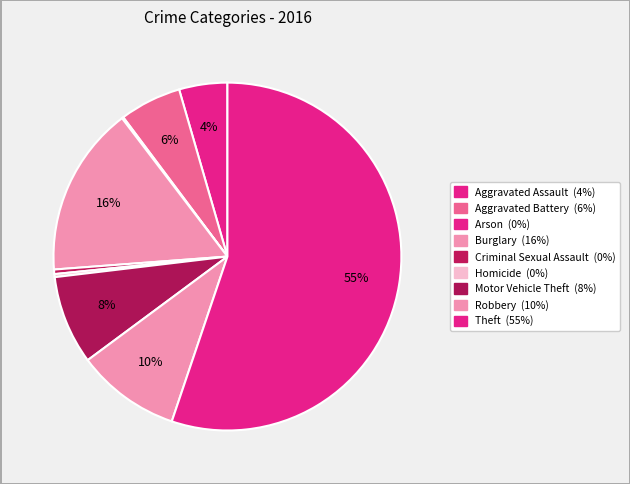

How many slices are in this pie chart?

9